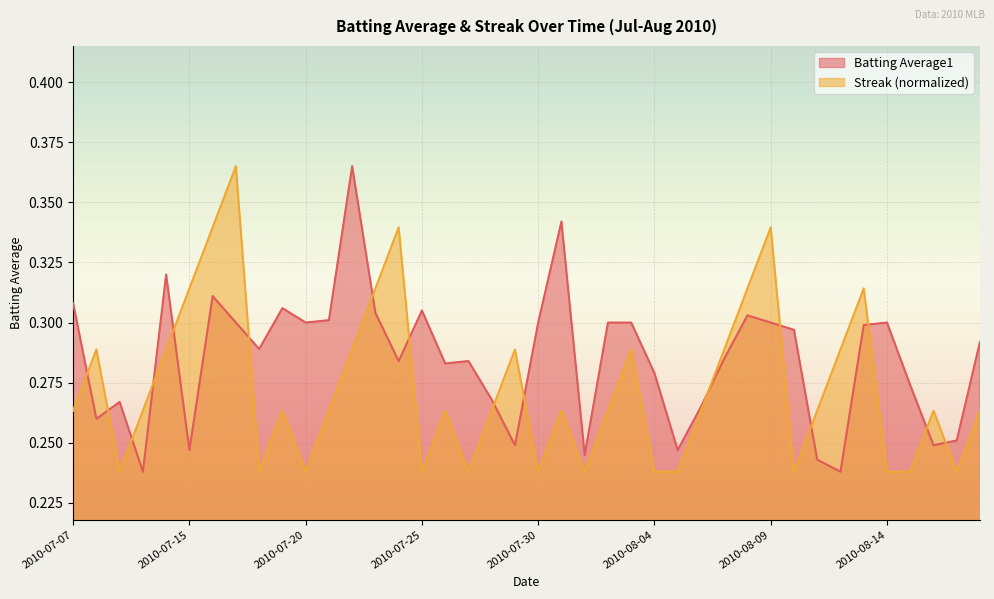

Read the Streak value at 2010-08-07.

0.3